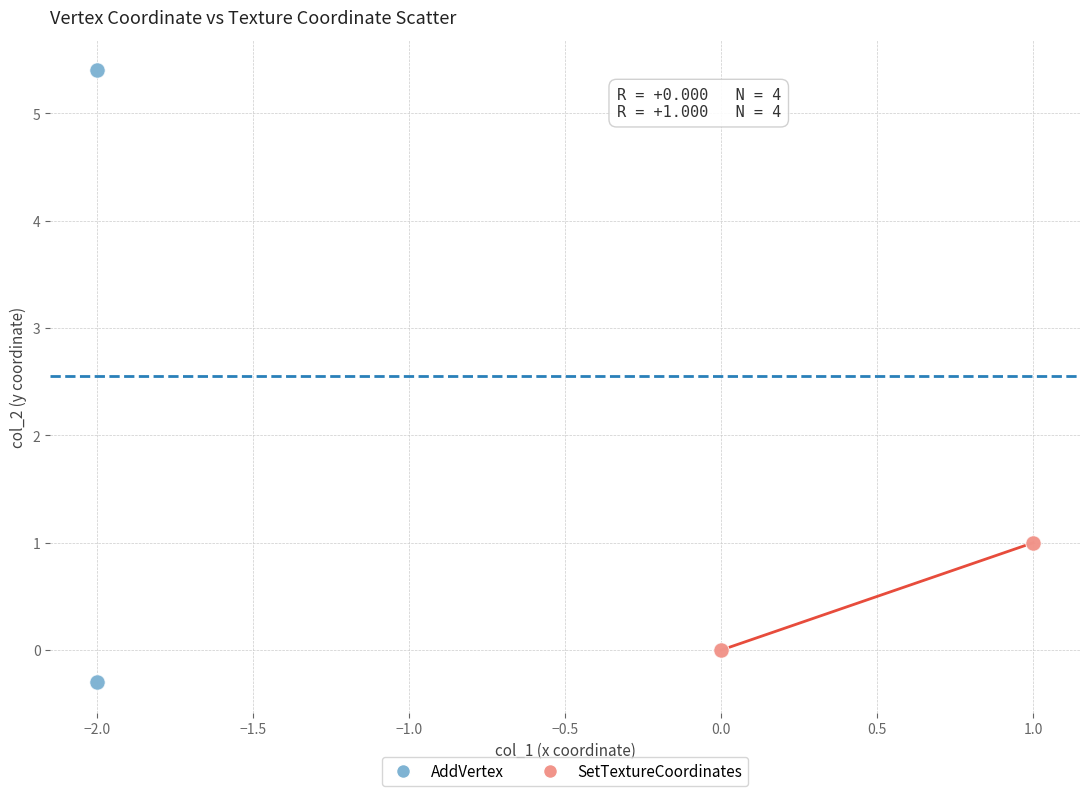

Which series has the largest Y range (max minus min)?

AddVertex